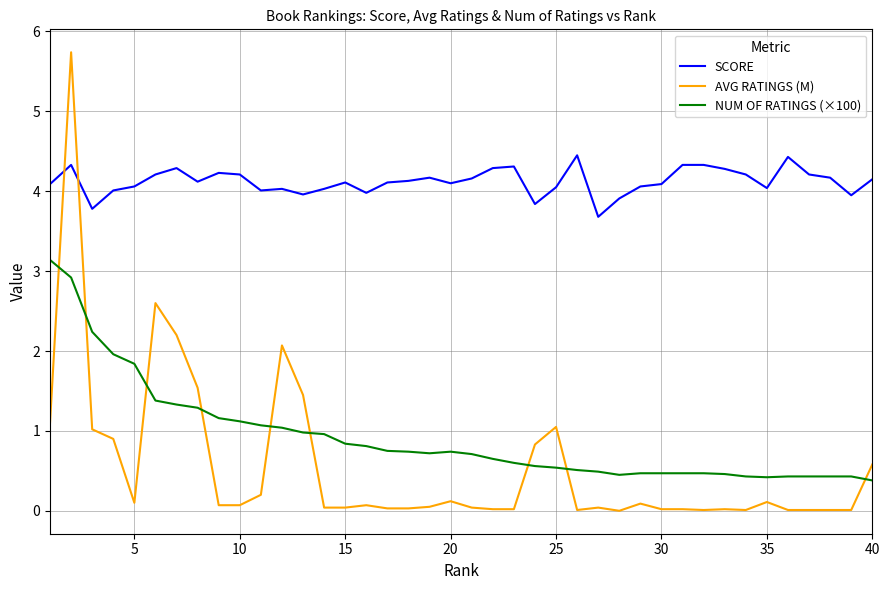

What are all the series names shown in the legend?

SCORE, AVG RATINGS (M), NUM OF RATINGS (×100)